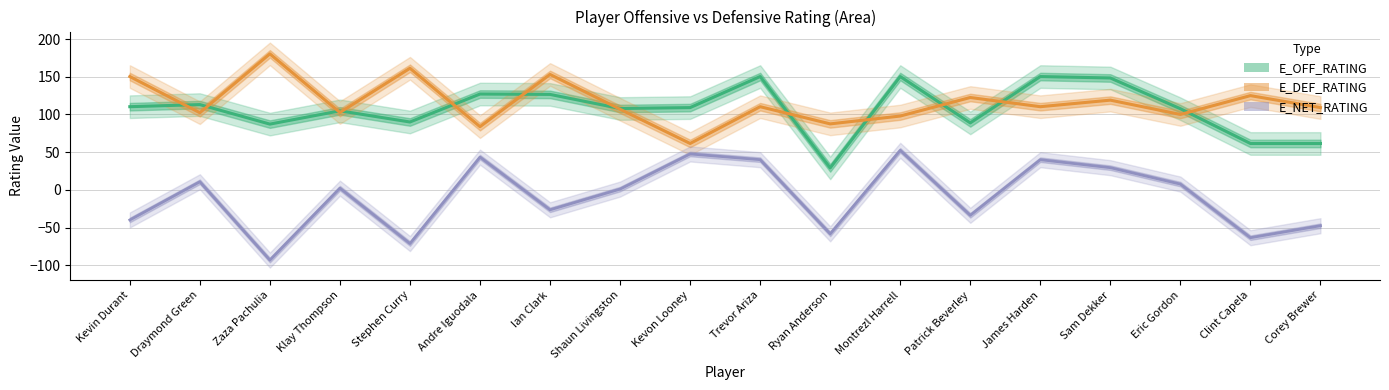

Which series changed the most between Draymond Green and Andre Iguodala?

E_NET_RATING